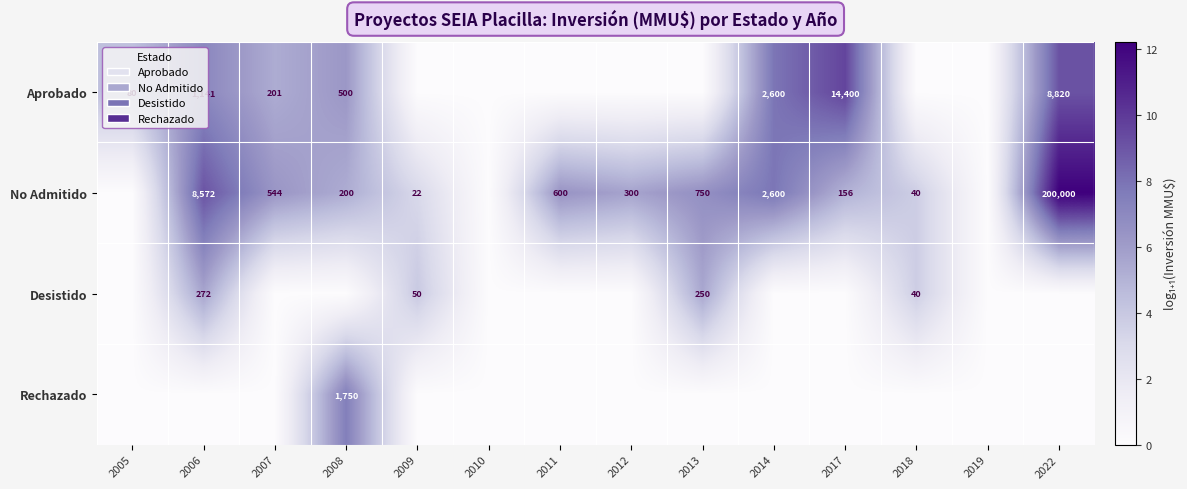

The Aprobado series shows 2600 at 2014. True or false?

True